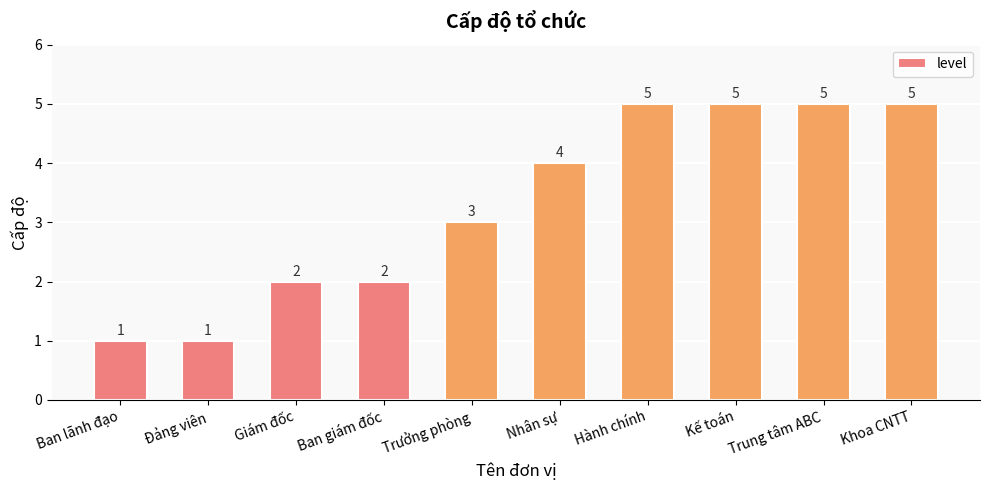

How many values are between 2 and 5?

8